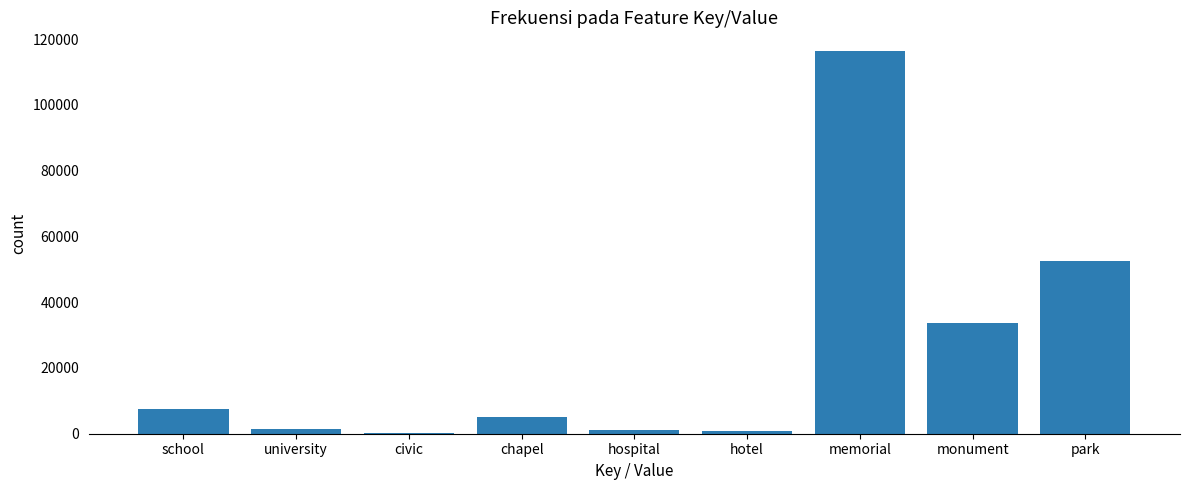

What is the average value?

24293